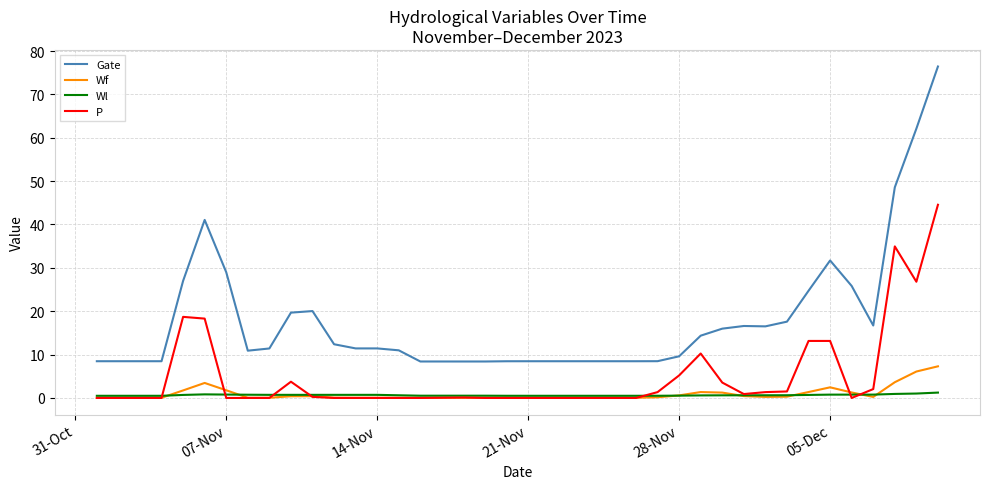

True or false: Gate and Wl cross at least once.

False